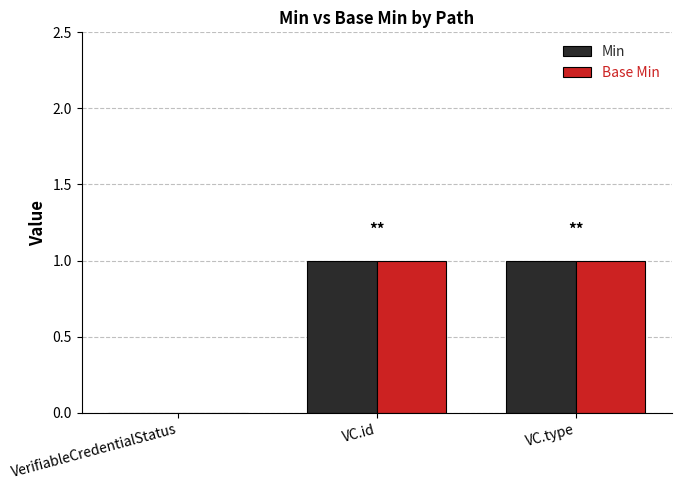

How many categories are shown in the chart?

3